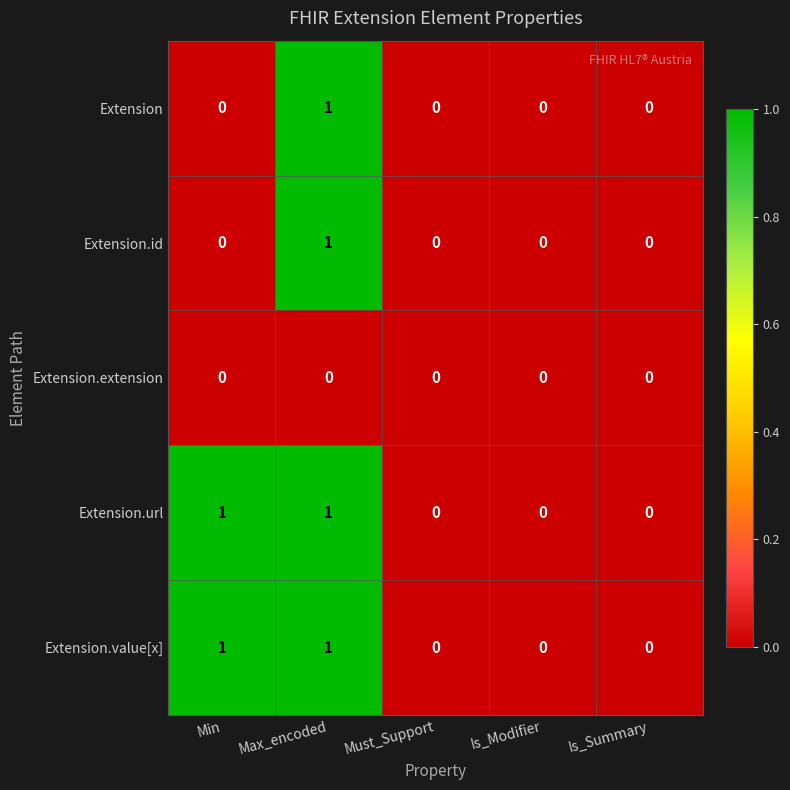

Count the Extension.url values in the range 0 to 1.

5